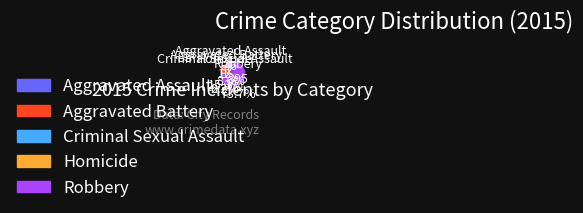

What is the ratio of the value at Aggravated Assault to the value at Robbery?

0.1